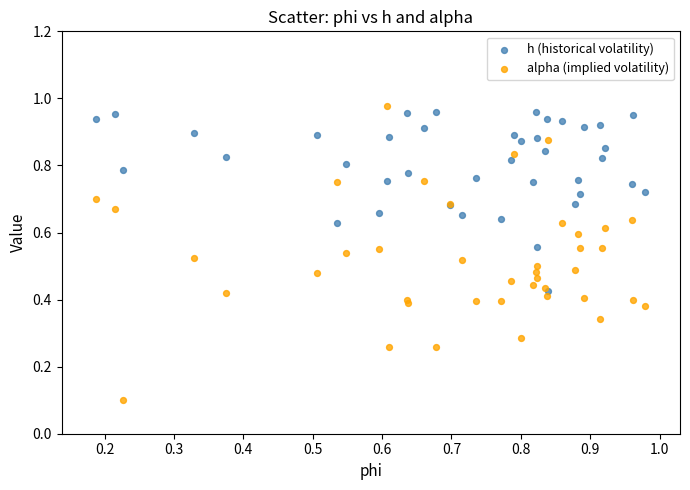

What are all the series names shown in the legend?

h (historical volatility), alpha (implied volatility)